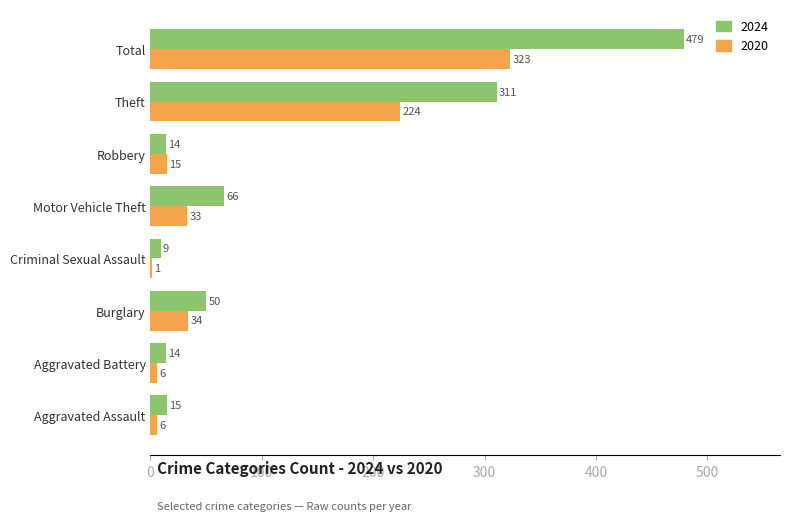

What is the sum of the 2024 values at Motor Vehicle Theft and Aggravated Battery?

80